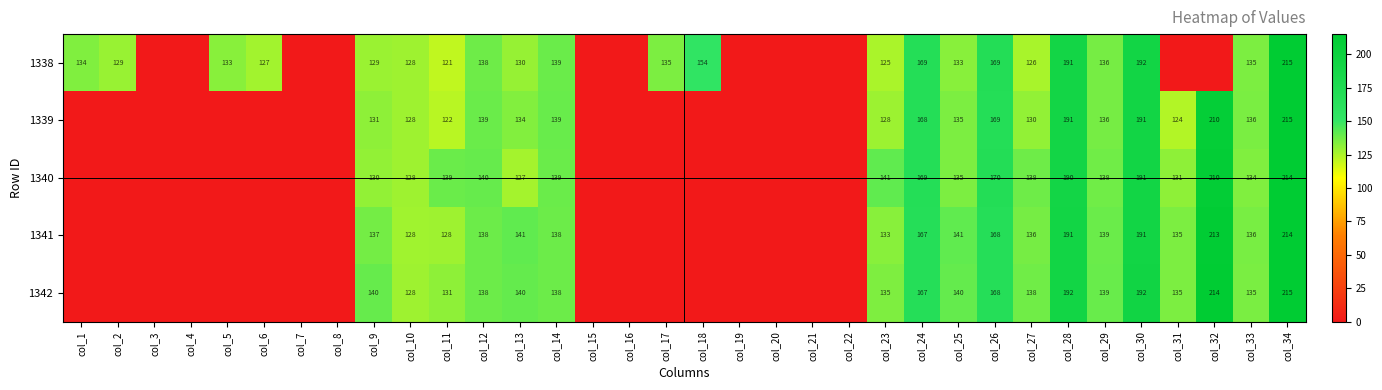

Which label corresponds to the smallest value in the chart?

col_3